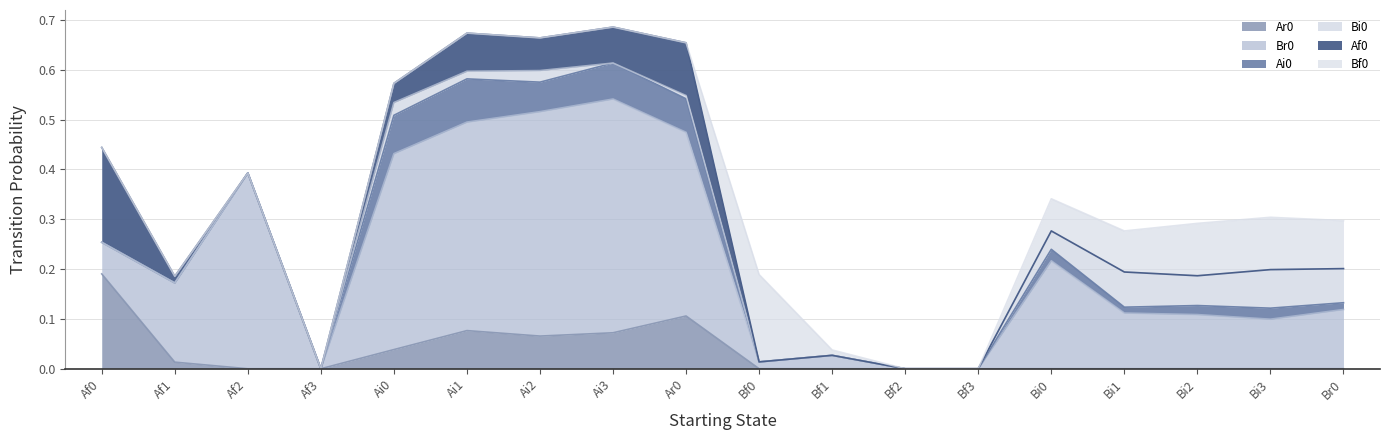

What is the total value across all series at Bi1?

0.3